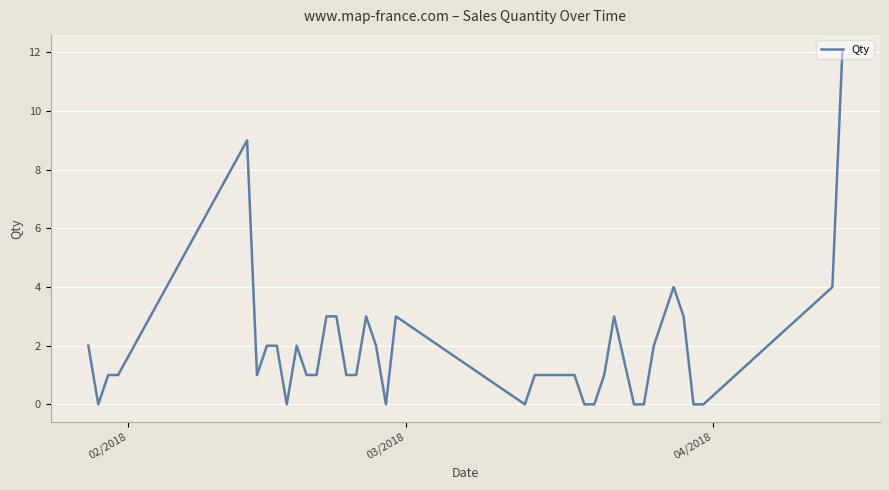

What is the greatest value displayed?

12